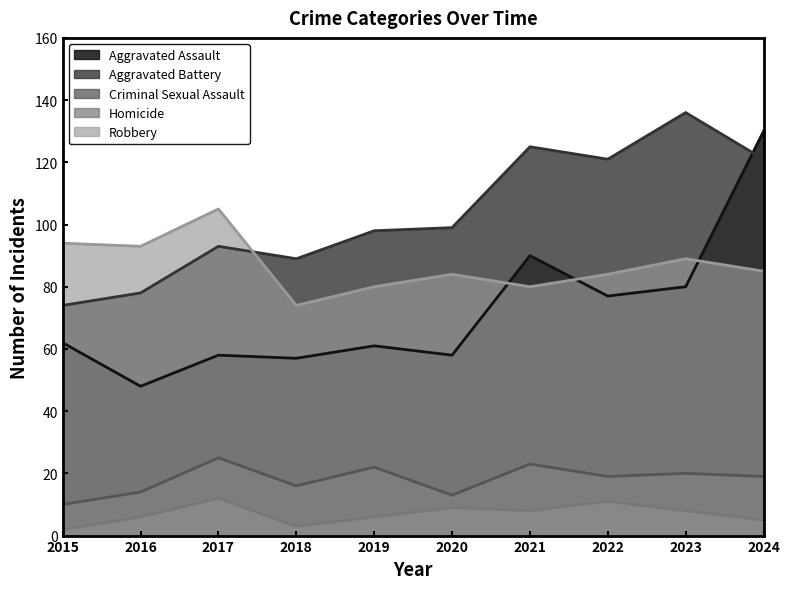

At 2016, list the series in order from smallest to largest.

Homicide, Criminal Sexual Assault, Aggravated Assault, Aggravated Battery, Robbery